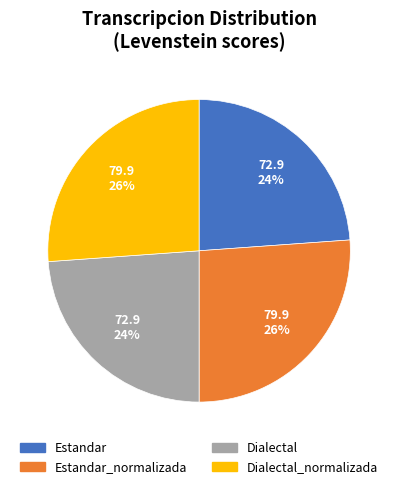

To the nearest percent, what is the average slice percentage?

25%